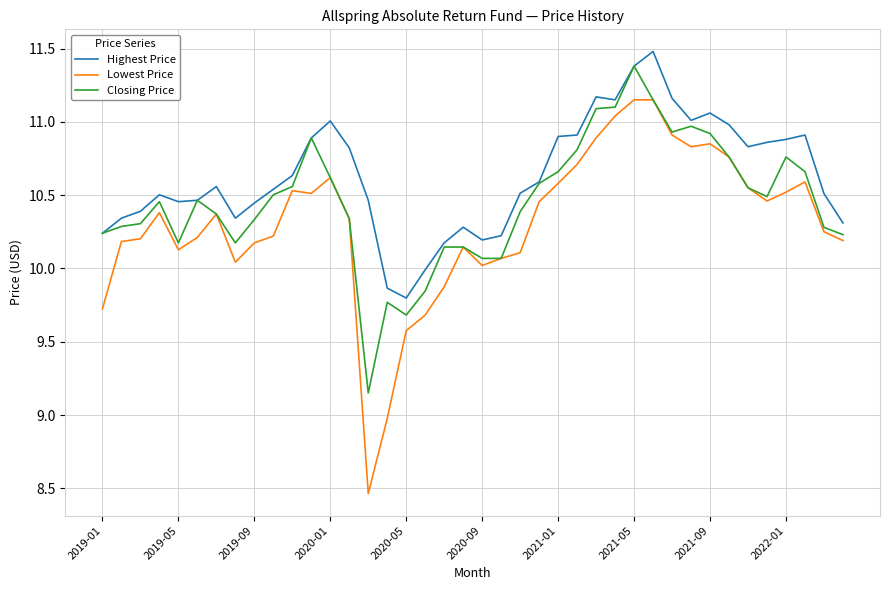

Which series has the widest spread of values?

Lowest Price